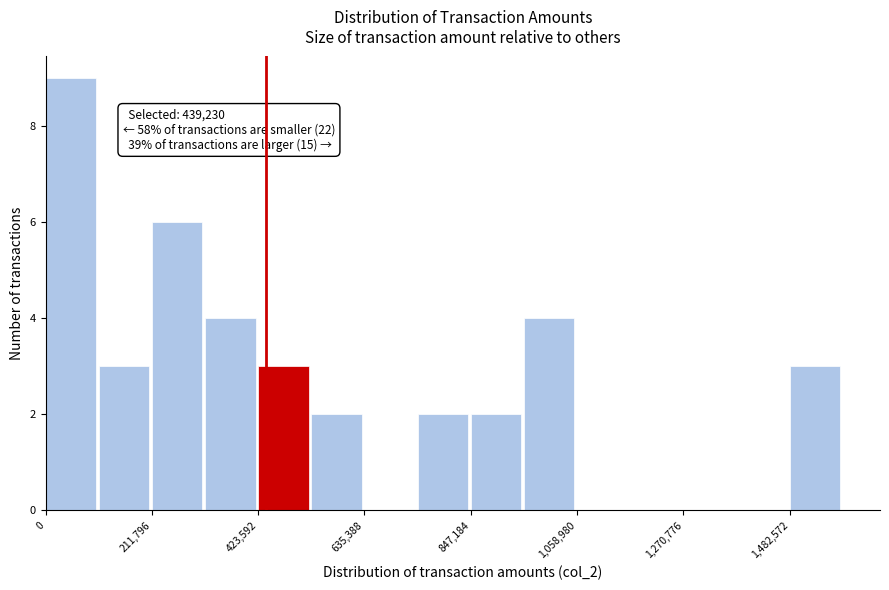

Around what value on the x-axis is the tallest bar? Give the approximate position of its centre, as read against the axis.

50000